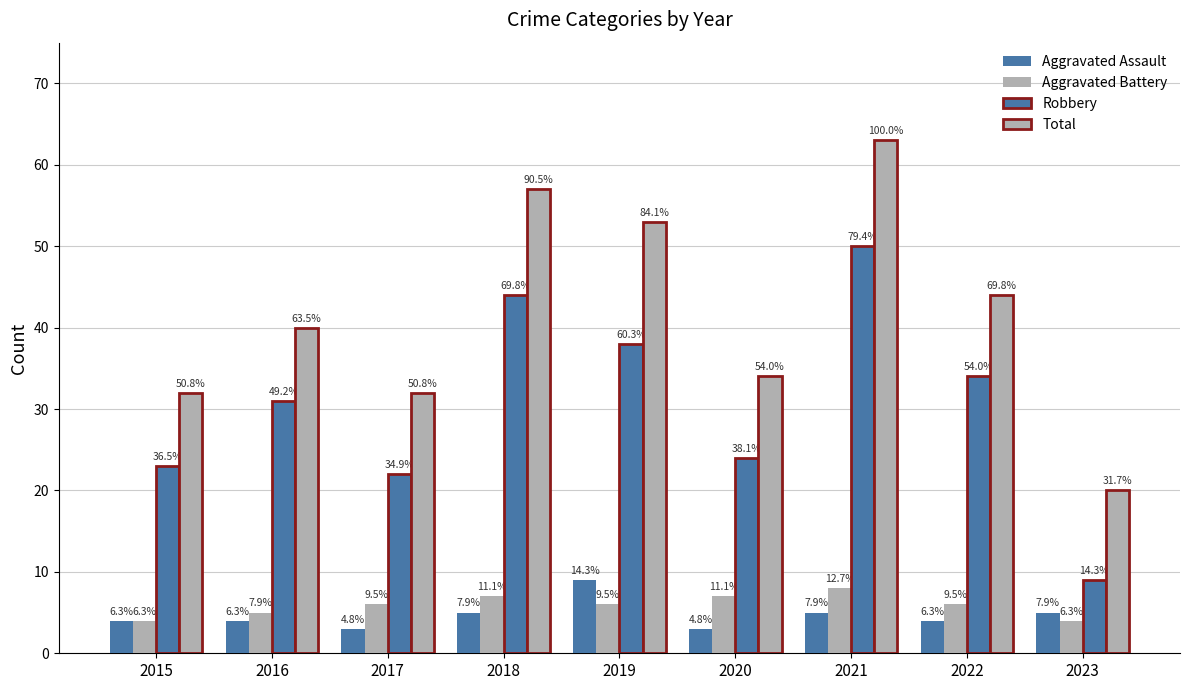

Does the chart contain stacked bars?

No